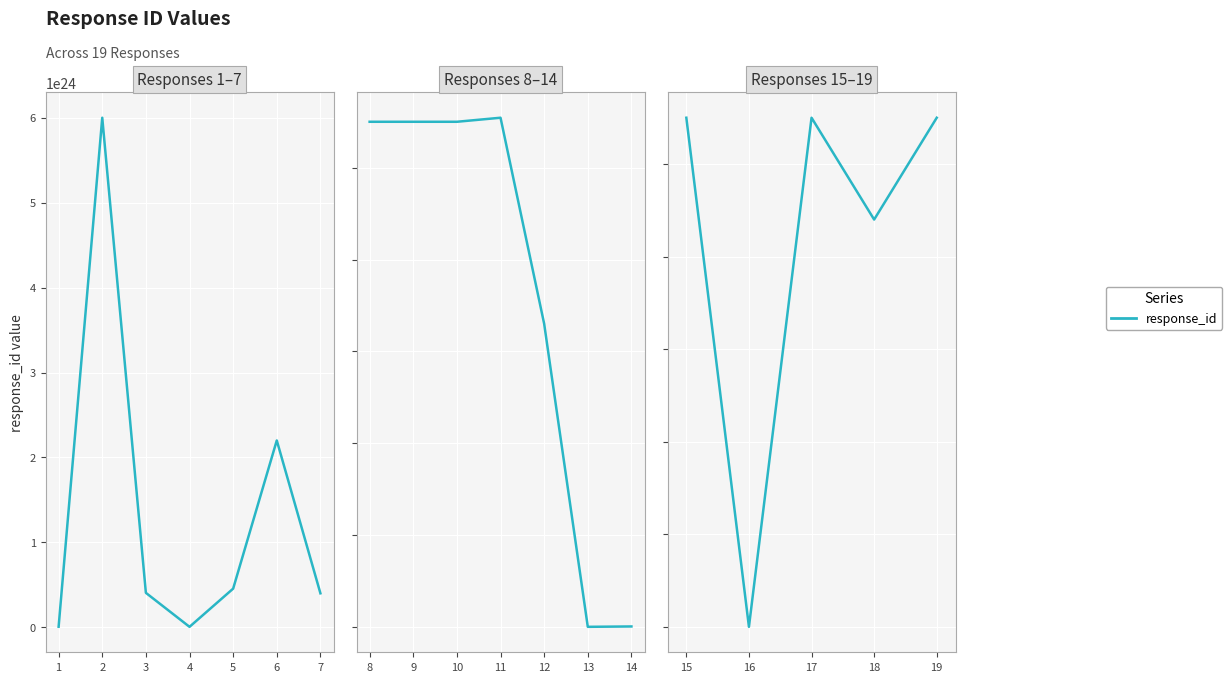

At which label is the value closest to 2750027500000300236800?

18